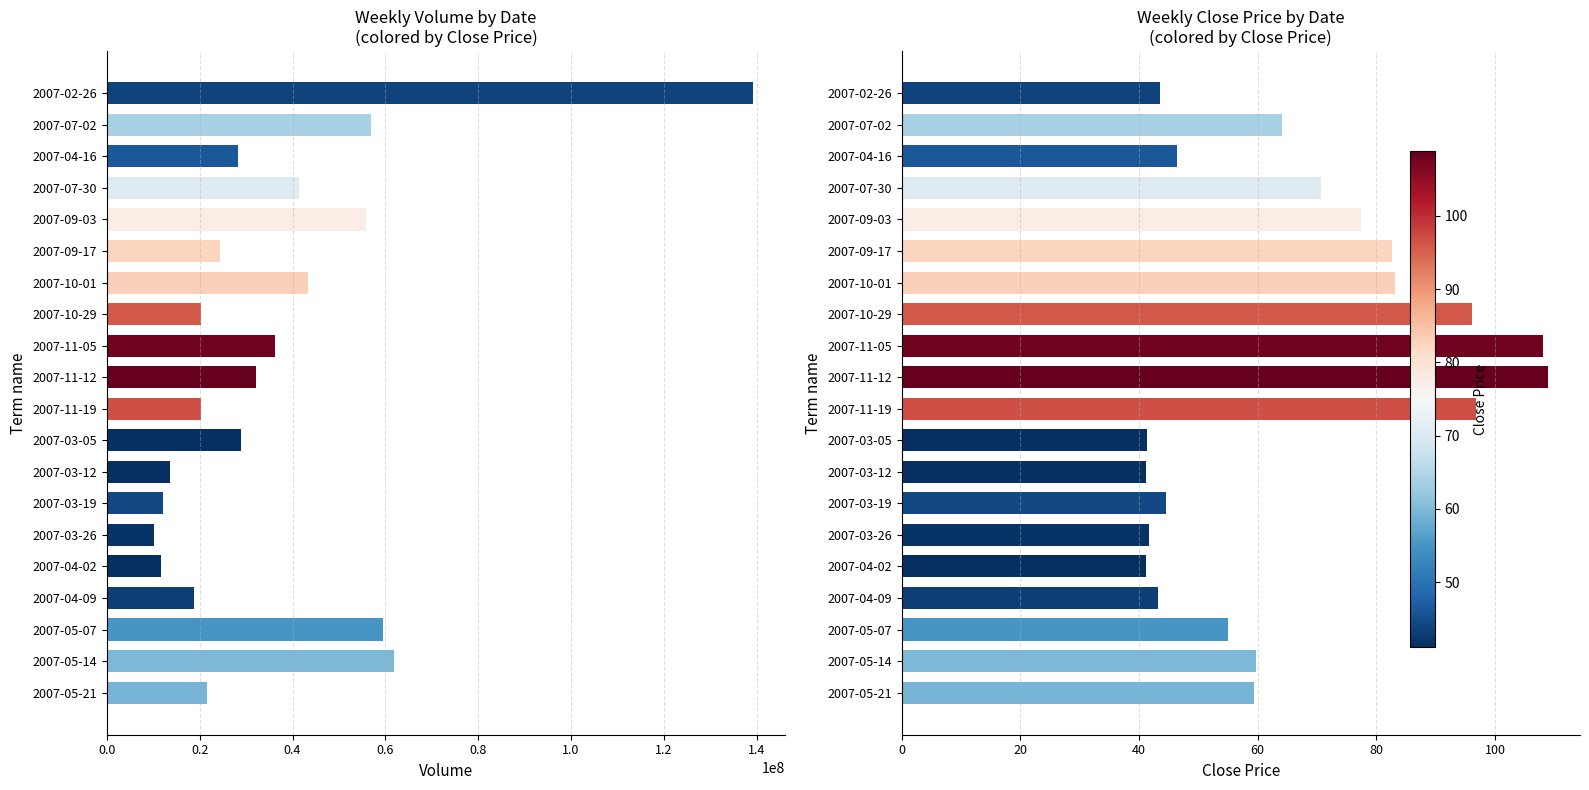

The value of Avg Close at 2007-03-05 is 41.3. True or false?

True